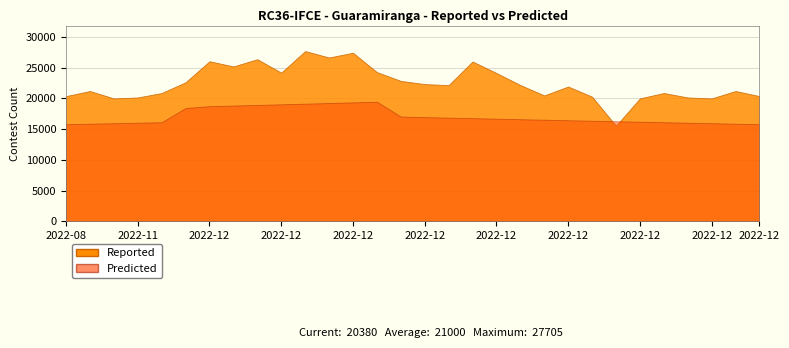

True or false: Predicted and Reported intersect in this chart.

True